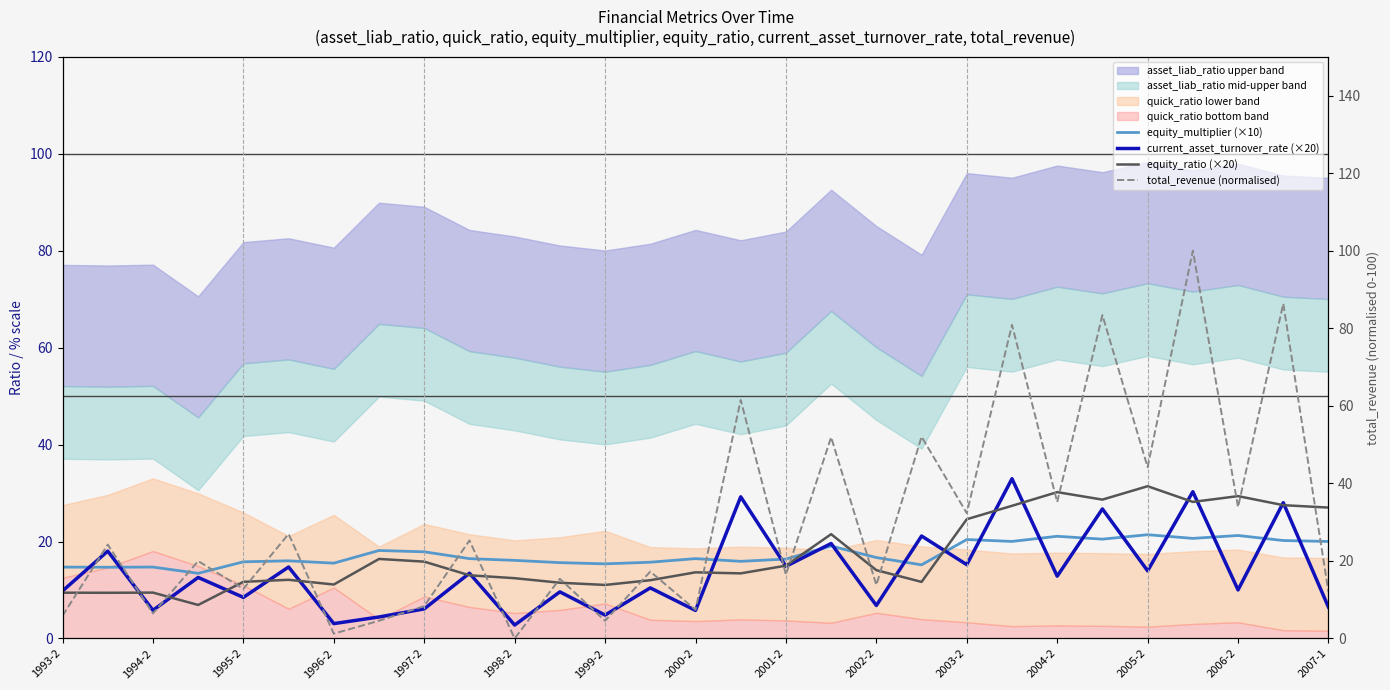

How many values in the equity_ratio (×20) series are below 13?

12